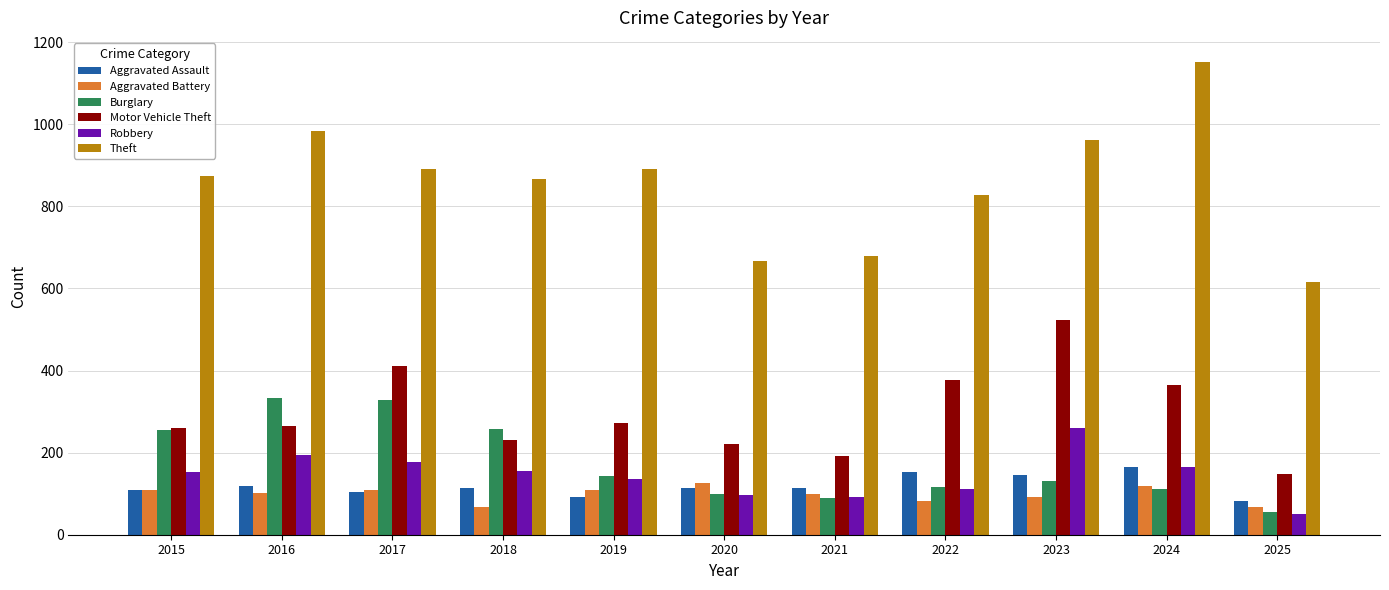

Rank the series by their maximum value, from lowest to highest.

Aggravated Battery, Aggravated Assault, Robbery, Burglary, Motor Vehicle Theft, Theft